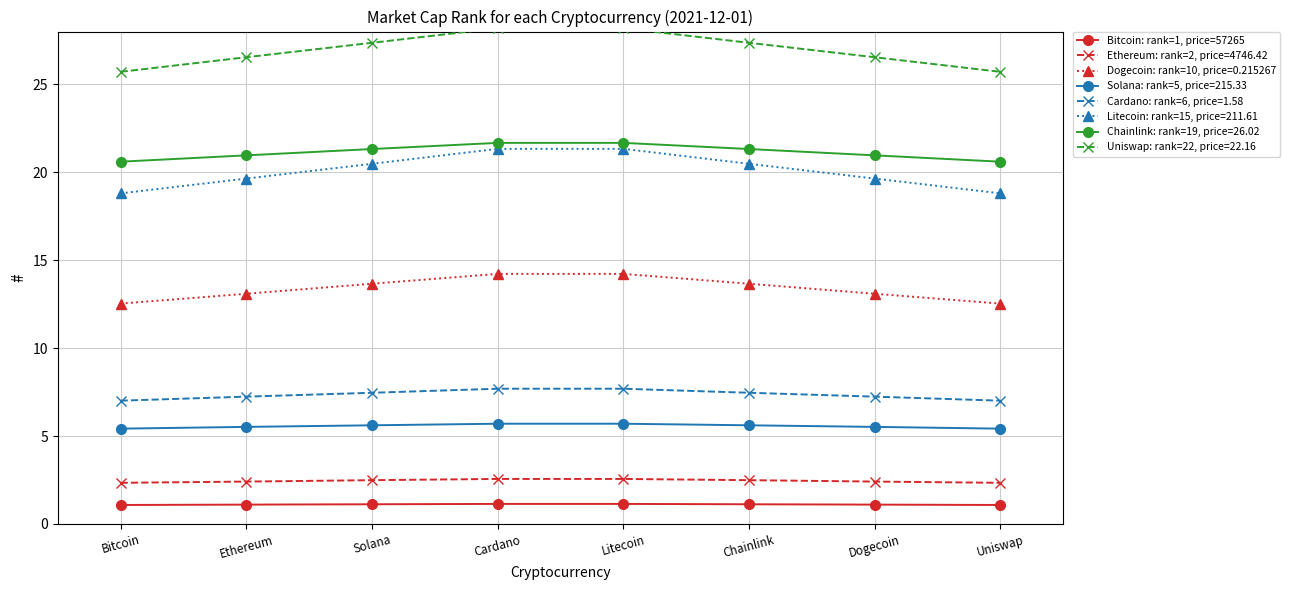

Rank the series by their maximum value, from lowest to highest.

Bitcoin: rank=1, price=57265, Ethereum: rank=2, price=4746.42, Solana: rank=5, price=215.33, Cardano: rank=6, price=1.58, Dogecoin: rank=10, price=0.215267, Litecoin: rank=15, price=211.61, Chainlink: rank=19, price=26.02, Uniswap: rank=22, price=22.16